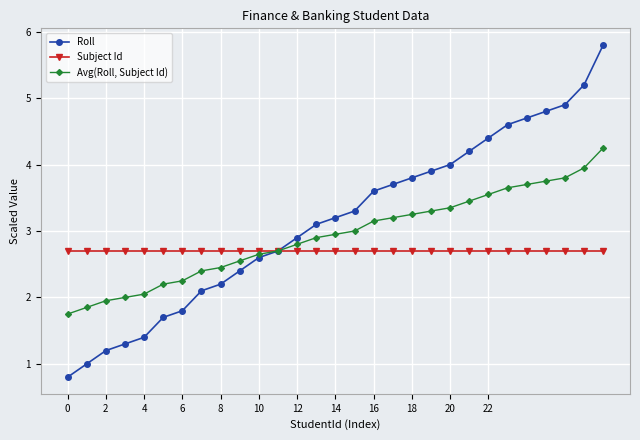

What is the value of the Avg(Roll, Subject Id) point at the 26th from the left?

3.8